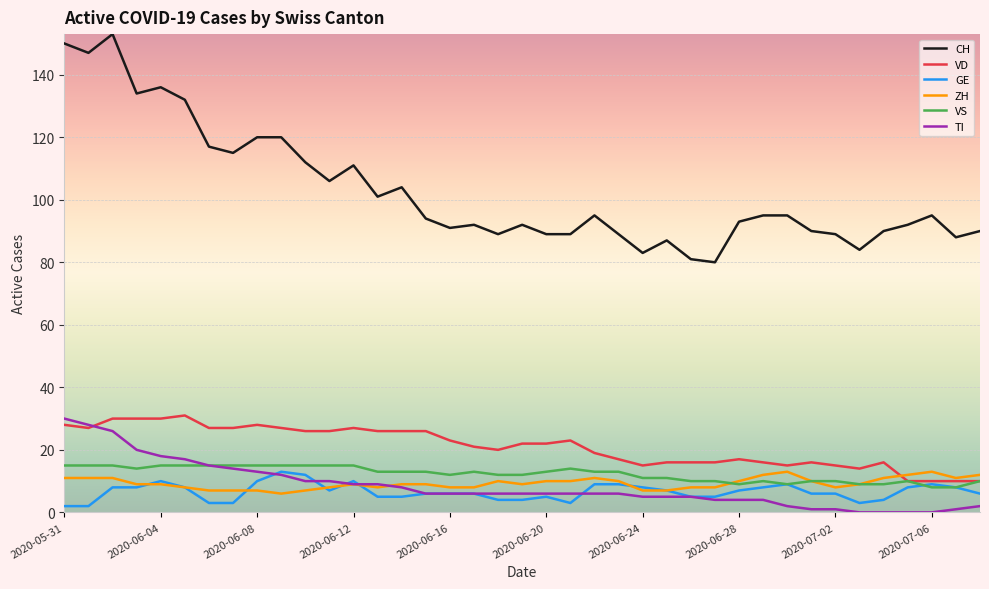

Does the chart have visible grid lines?

Yes